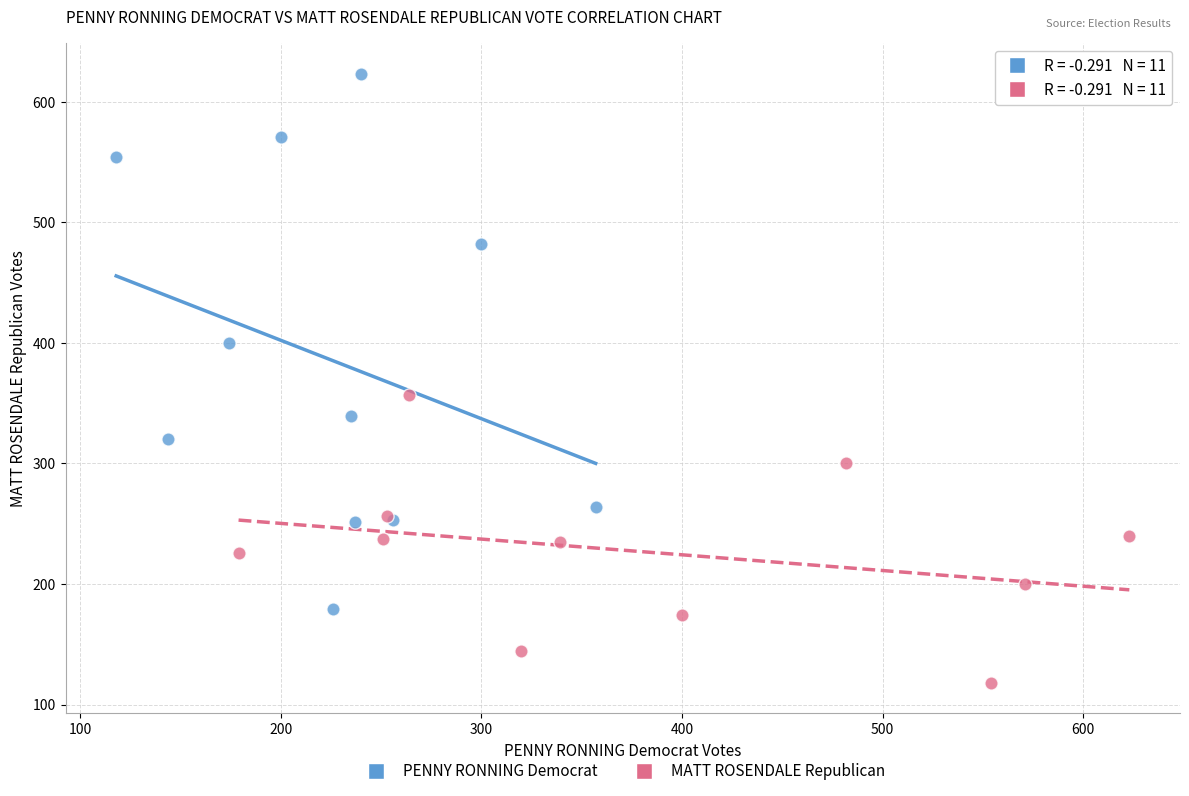

Which series contains the highest Y value?

PENNY RONNING Democrat